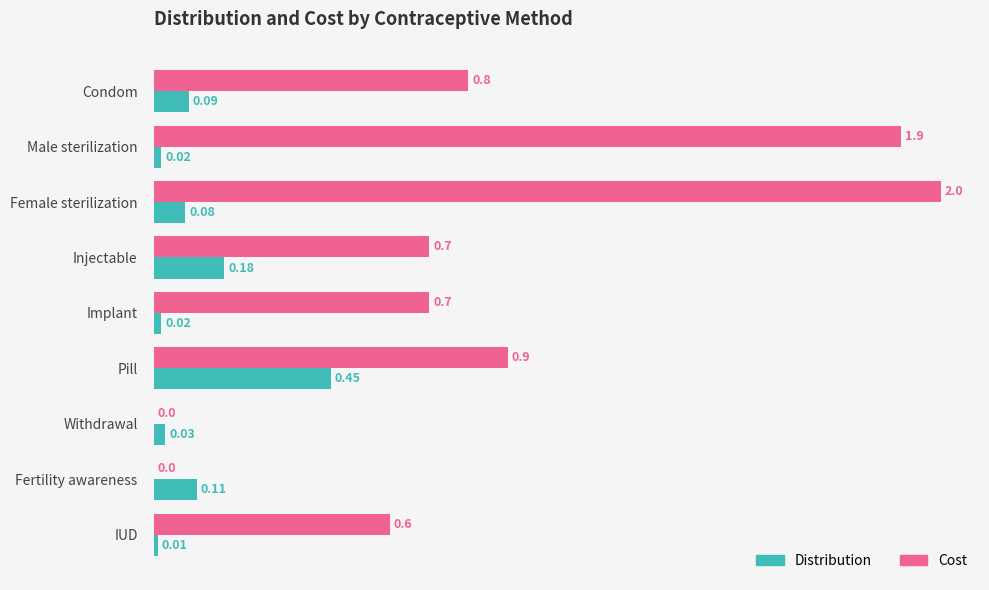

What are all the series names shown in the legend?

Distribution, Cost